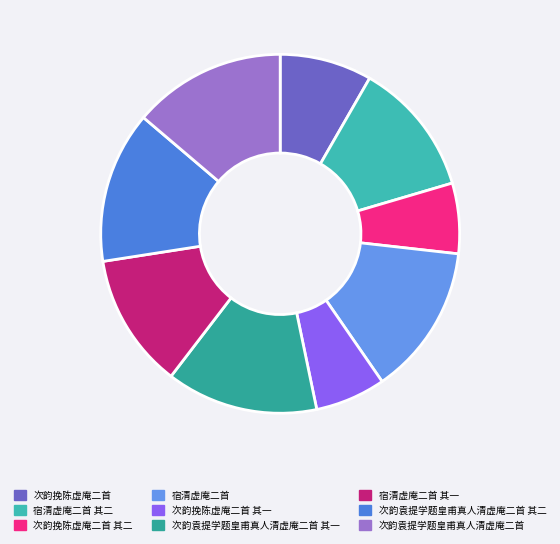

How many slices are in this pie chart?

9